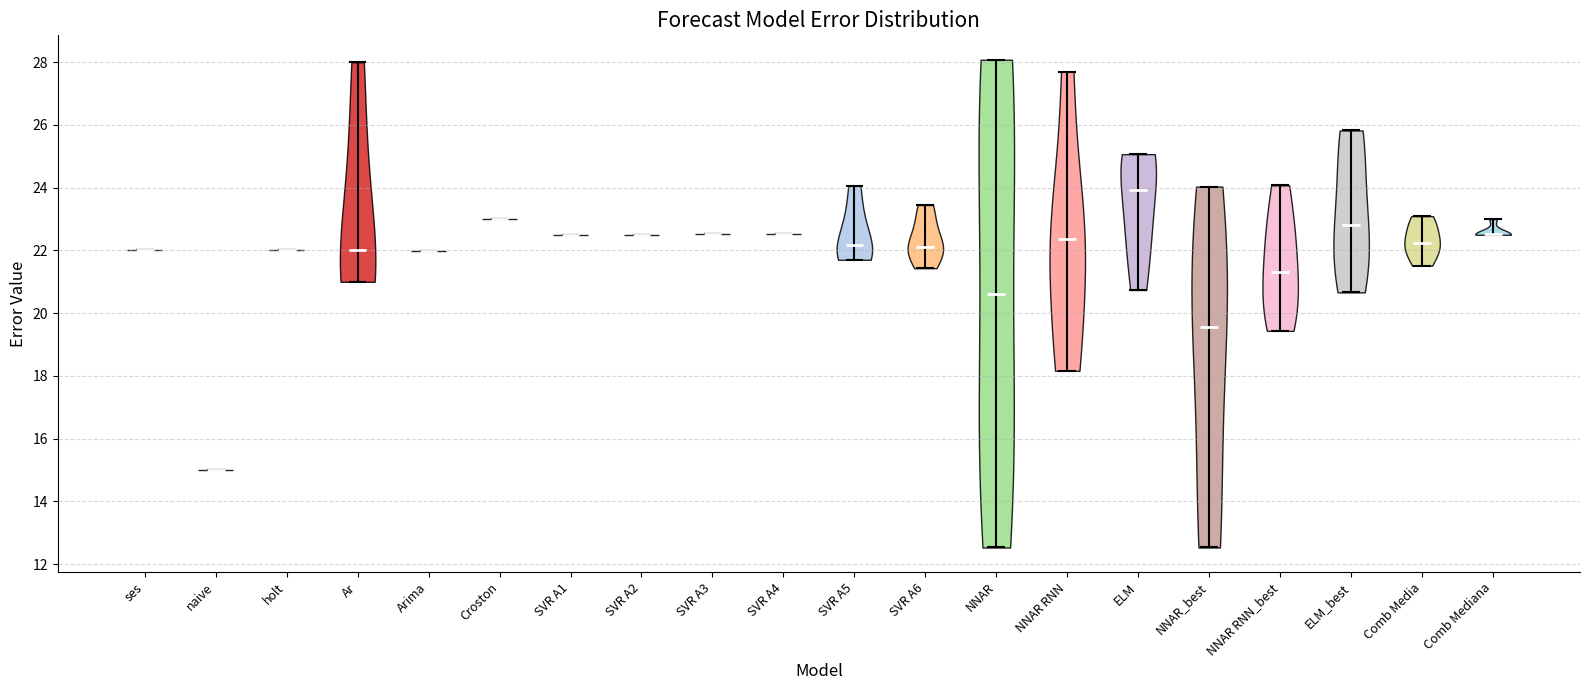

Reading left to right, read every violin against the y-axis: where its median line is, and the lowest and highest points it reaches. The values are not printed on the chart, so give them approximately, as read against the axis.

ses: median line 22.0, lowest point 22.0, highest point 22.0
naive: median line 15.0, lowest point 15.0, highest point 15.0
holt: median line 22.0, lowest point 22.0, highest point 22.0
Ar: median line 22.0, lowest point 21.0, highest point 28.0
Arima: median line 22.0, lowest point 22.0, highest point 22.0
Croston: median line 23.0, lowest point 23.0, highest point 23.0
SVR A1: median line 22.4, lowest point 22.4, highest point 22.4
SVR A2: median line 22.6, lowest point 22.6, highest point 22.6
SVR A3: median line 22.6, lowest point 22.6, highest point 22.6
SVR A4: median line 22.6, lowest point 22.6, highest point 22.6
SVR A5: median line 22.2, lowest point 21.8, highest point 24.0
SVR A6: median line 22.0, lowest point 21.4, highest point 23.4
NNAR: median line 20.6, lowest point 12.6, highest point 28.0
NNAR RNN: median line 22.4, lowest point 18.2, highest point 27.6
ELM: median line 24.0, lowest point 20.8, highest point 25.0
NNAR_best: median line 19.6, lowest point 12.6, highest point 24.0
NNAR RNN_best: median line 21.4, lowest point 19.4, highest point 24.0
ELM_best: median line 22.8, lowest point 20.6, highest point 25.8
Comb Media: median line 22.2, lowest point 21.6, highest point 23.0
Comb Mediana: median line 22.6, lowest point 22.6, highest point 23.0